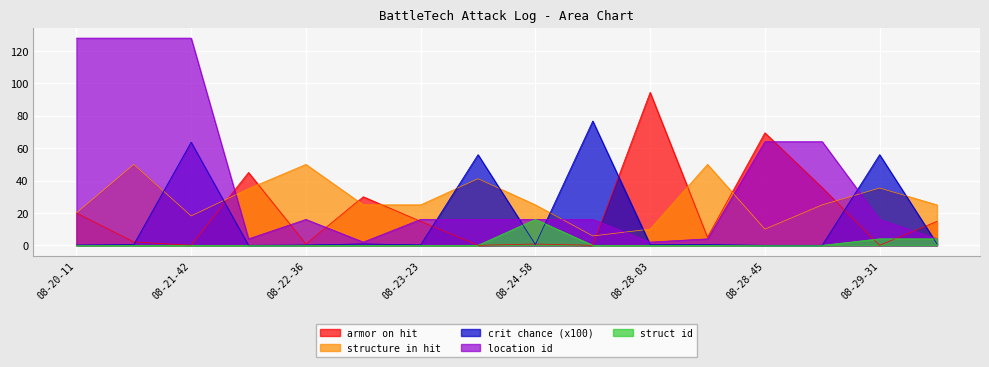

Does the chart display data point markers on the line(s)?

No